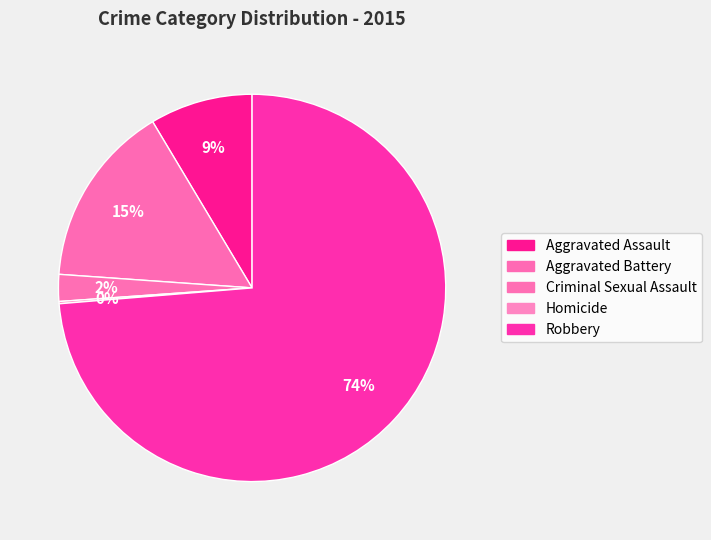

To the nearest percent, what is the difference between the Robbery and Criminal Sexual Assault slice percentages?

71%